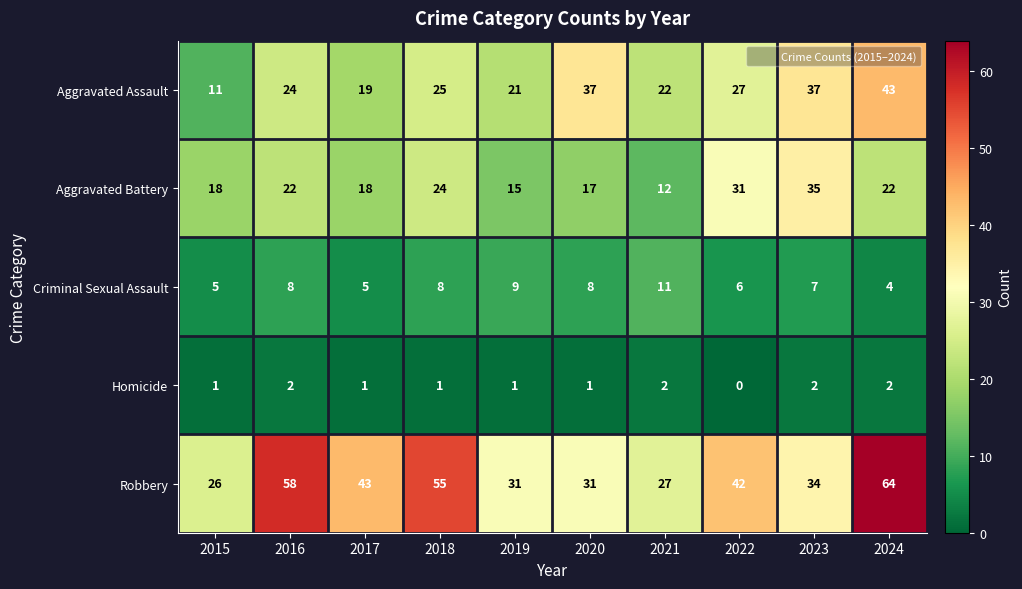

What is the difference between the maximum and second lowest values in the Aggravated Assault series?

24